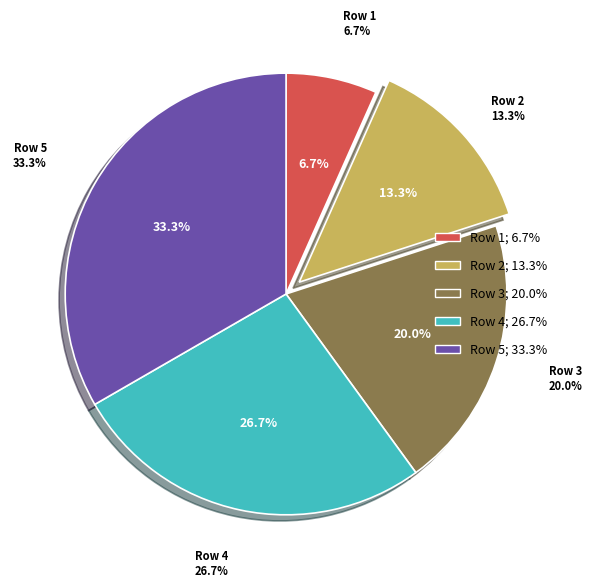

True or false: Row 5 accounts for 33% of the total.

True